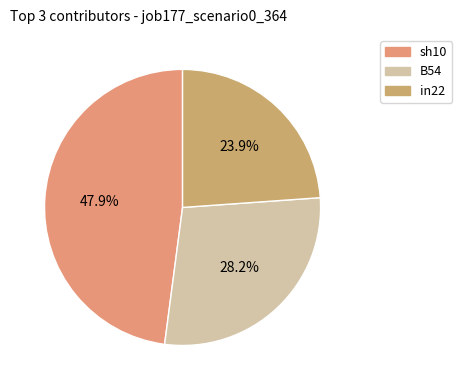

How many slices are in this pie chart?

3